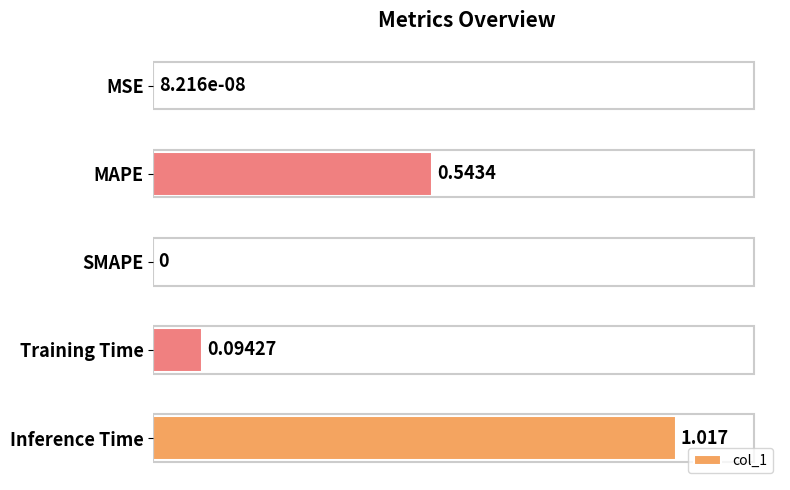

Which has a higher value, MSE or Inference Time?

Inference Time